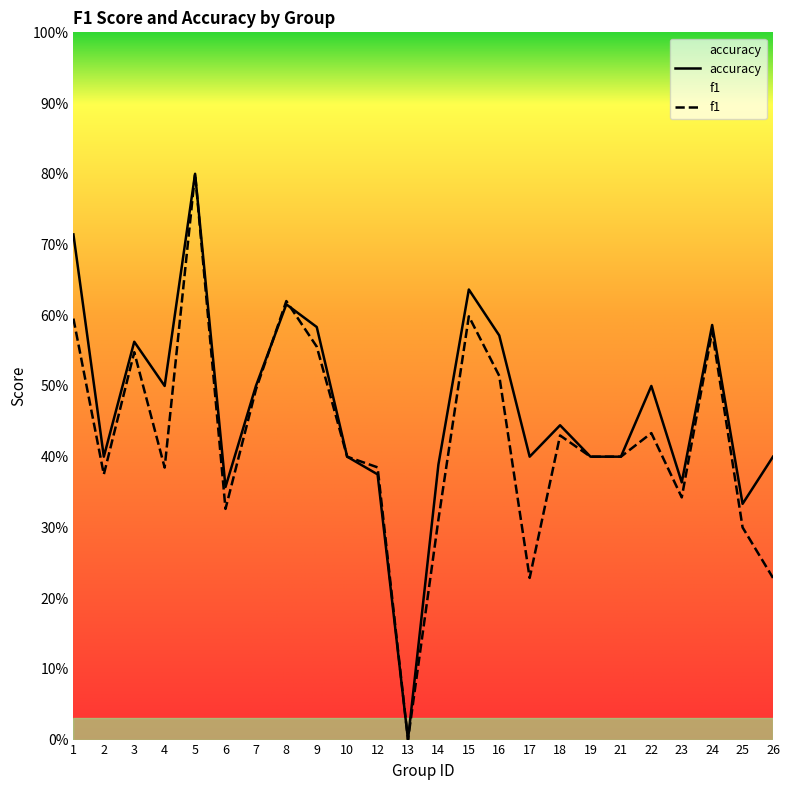

Where do f1 and accuracy first cross each other?

7 and 8